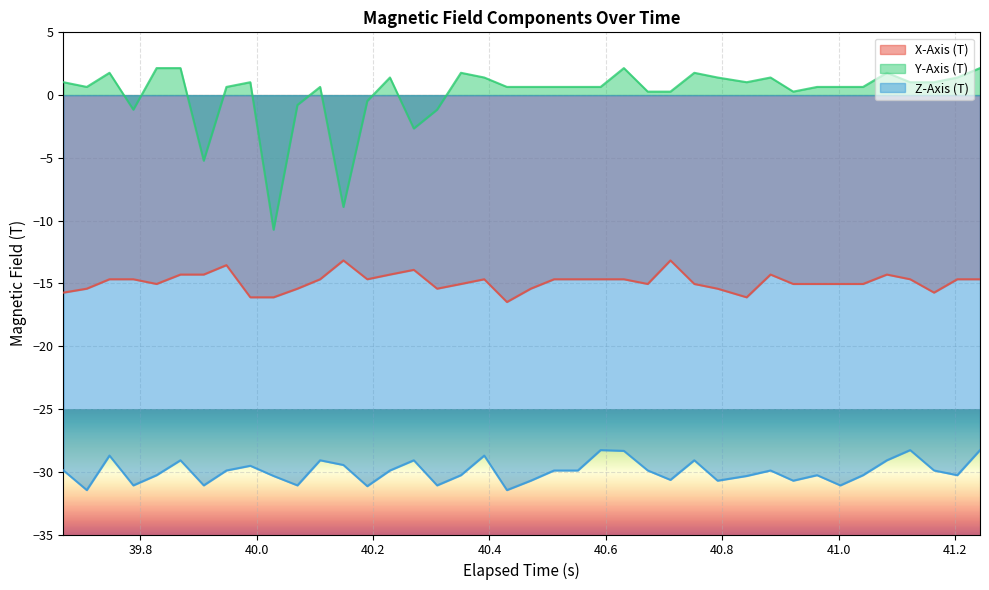

Which series has the widest spread of values?

Y-Axis (T)